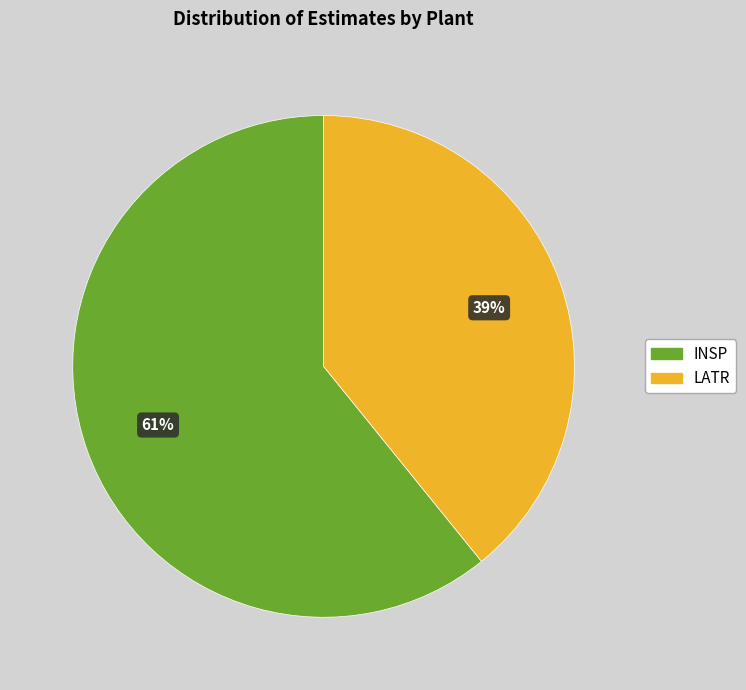

How many slices are in this pie chart?

2